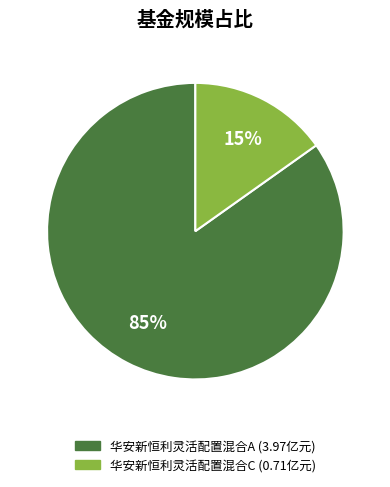

To the nearest percent, what percentage of the pie is 华安新恒利灵活配置混合C?

15%